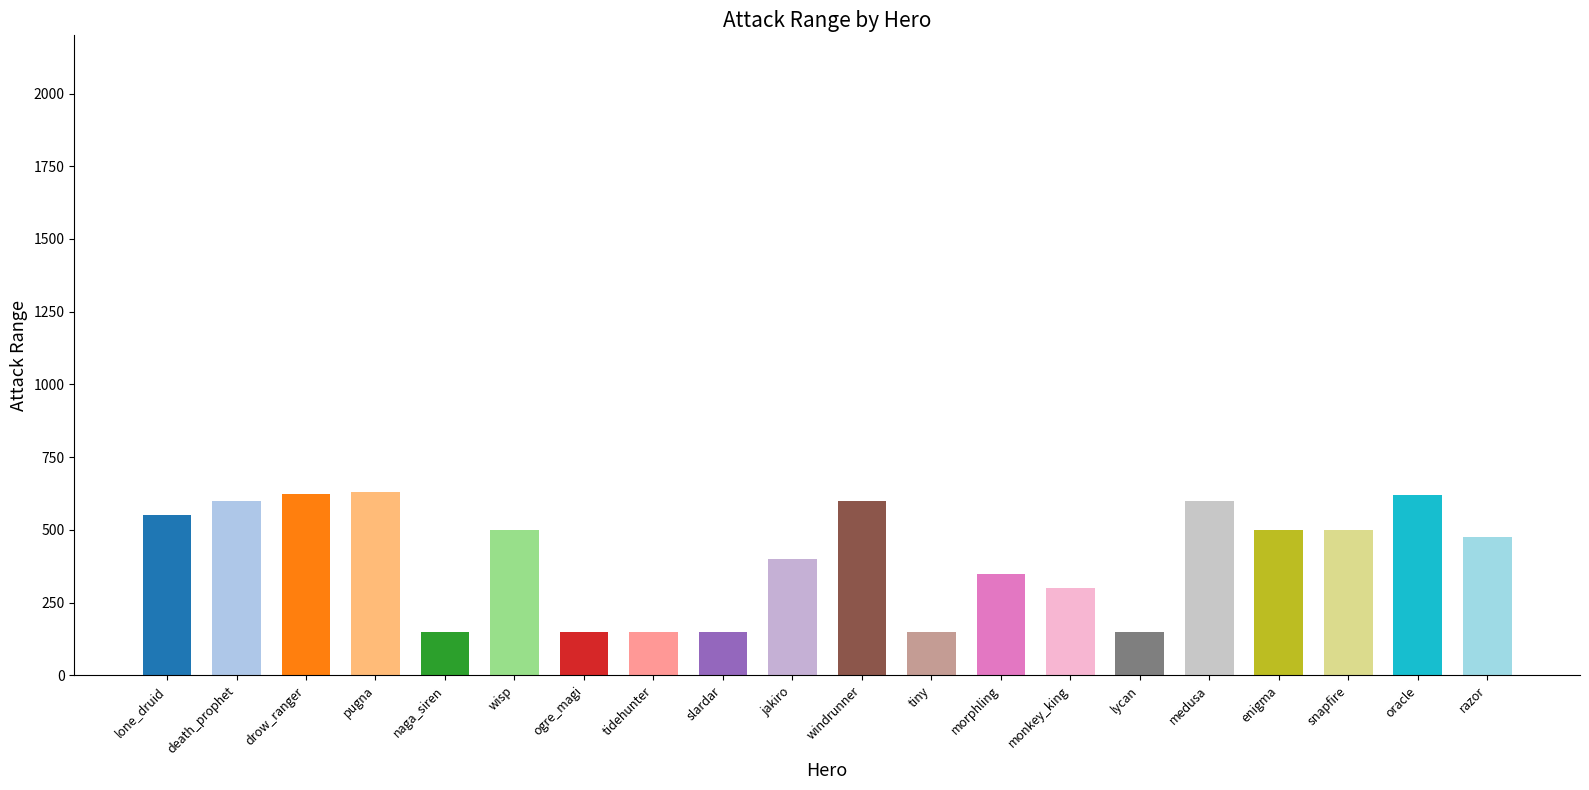

Which label corresponds to the largest value in the chart?

pugna